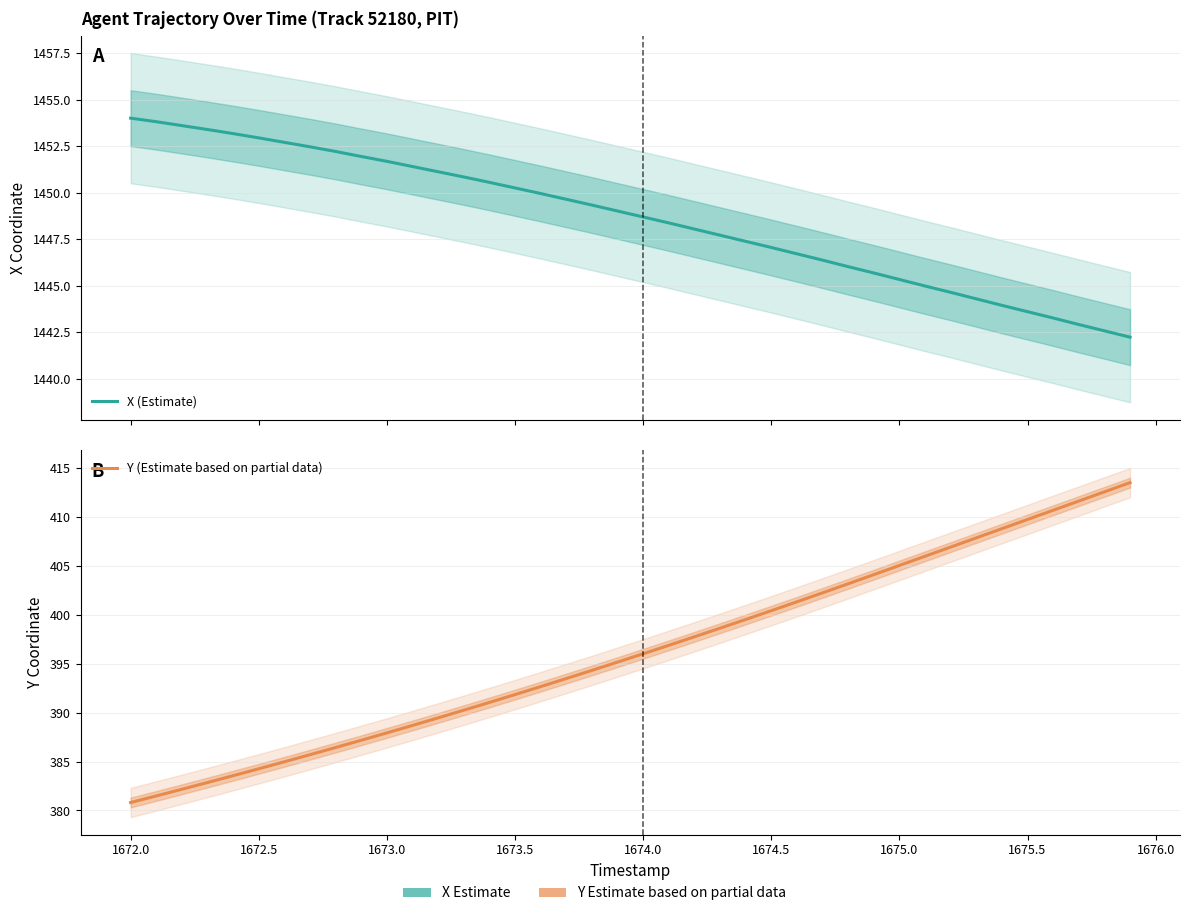

How many values in the Y (Estimate based on partial data) series exceed 396?

20